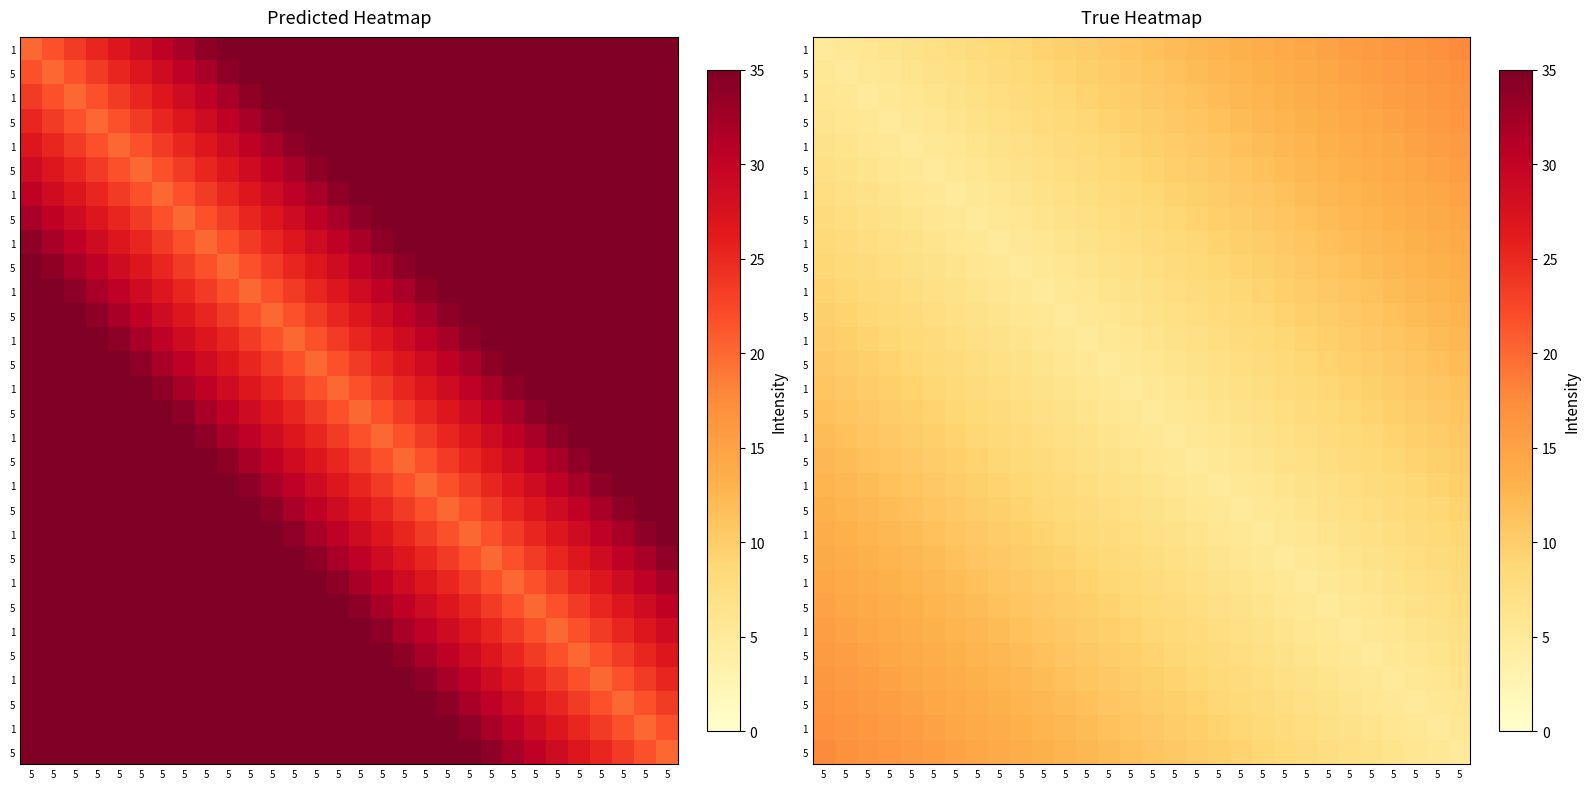

What is the smallest value displayed?

5.0